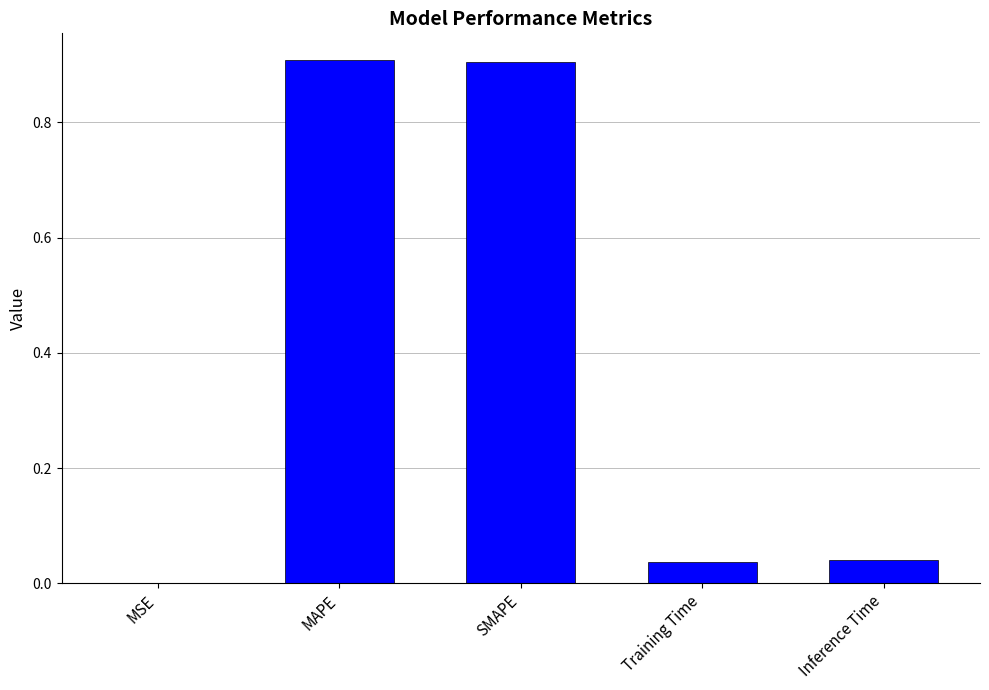

Is it true that the value at Inference Time is 0.0?

True